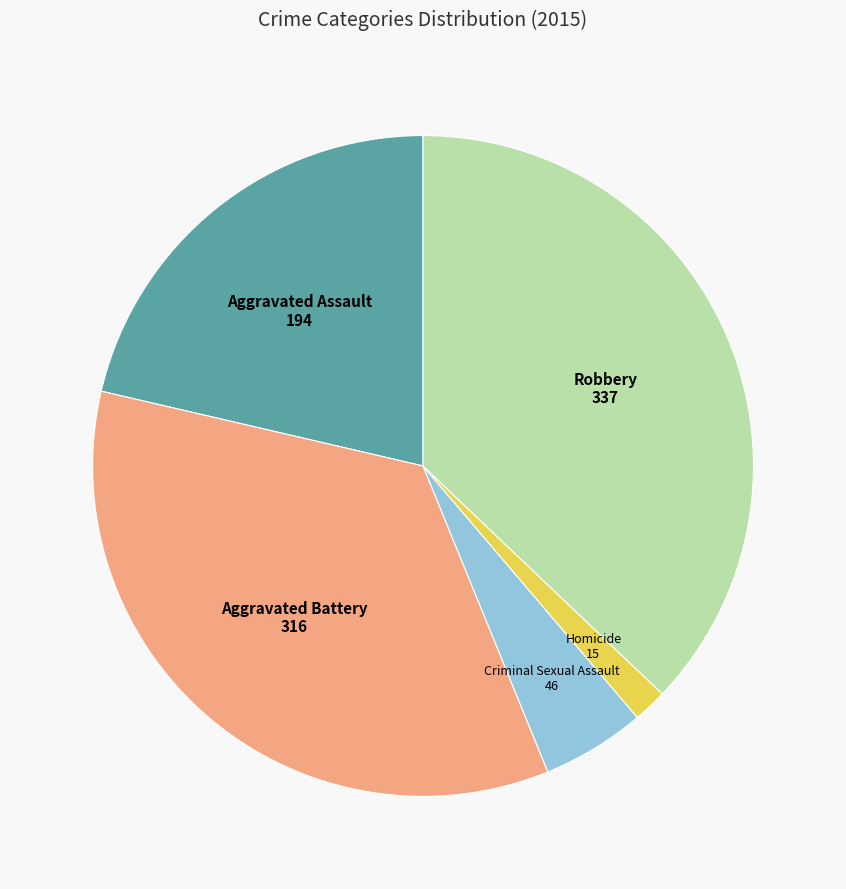

Rank the categories by value from highest to lowest.

Robbery, Aggravated Battery, Aggravated Assault, Criminal Sexual Assault, Homicide